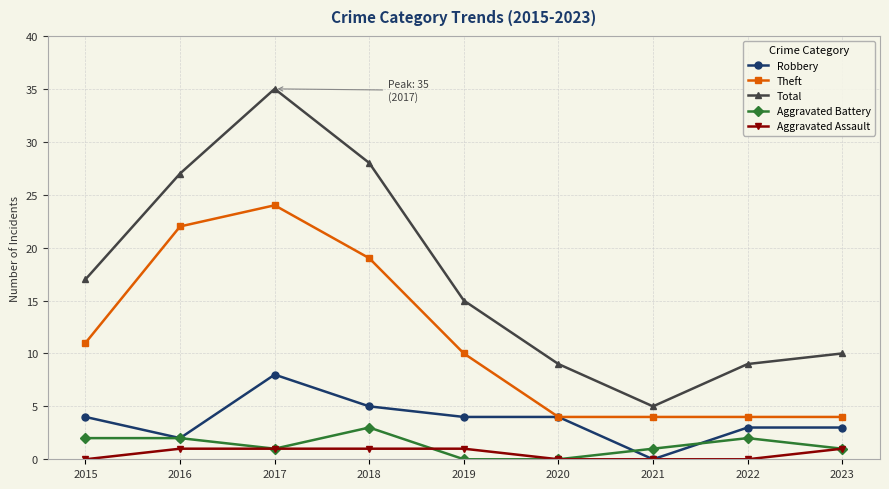

True or false: Aggravated Battery and Total intersect in this chart.

False